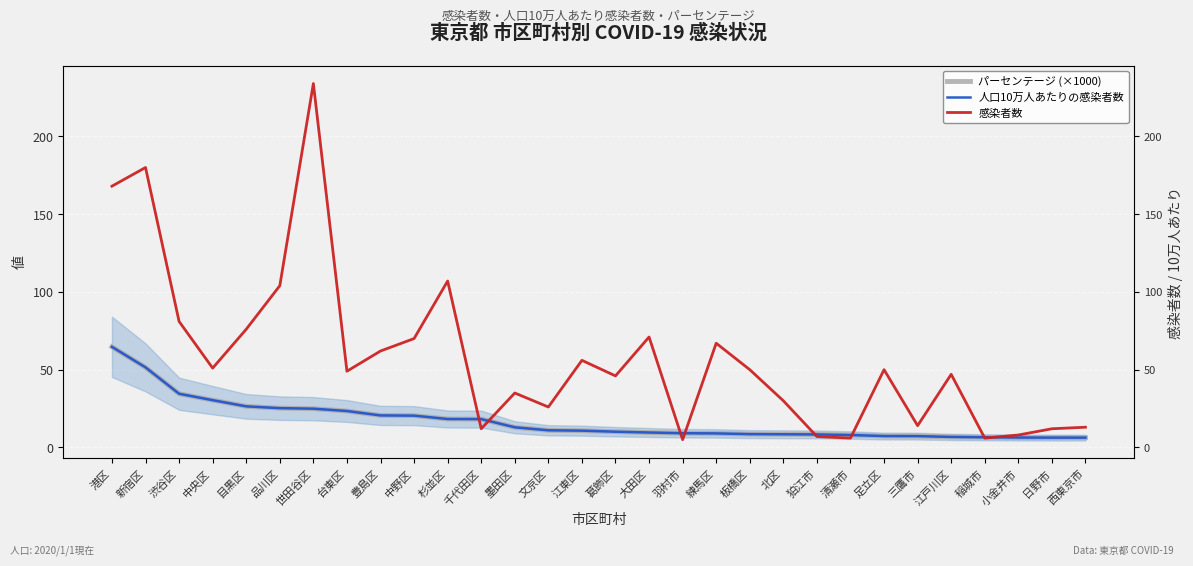

What are all the series names shown in the legend?

パーセンテージ (×1000), 人口10万人あたりの感染者数, 感染者数